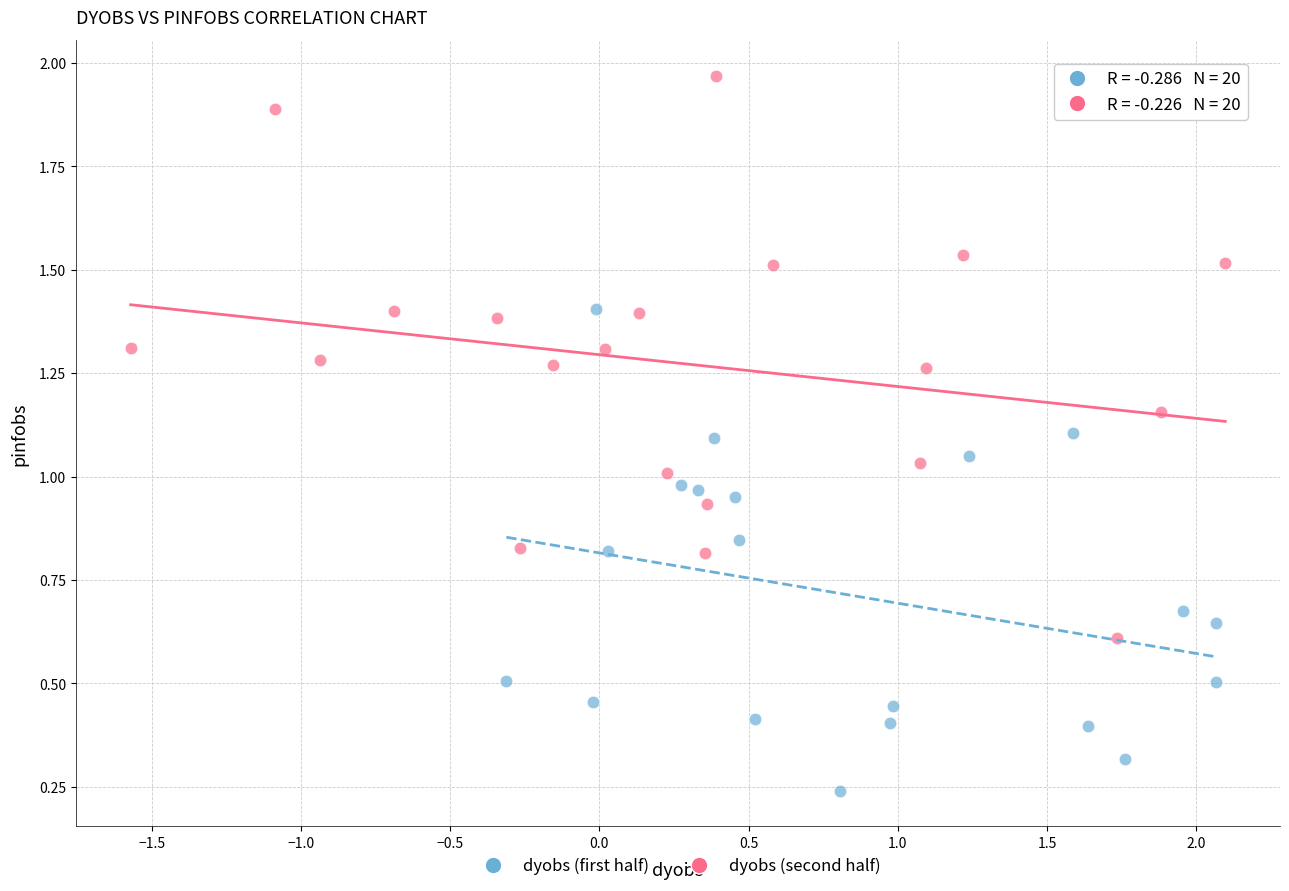

Which series has the widest spread of Y values?

dyobs (second half)